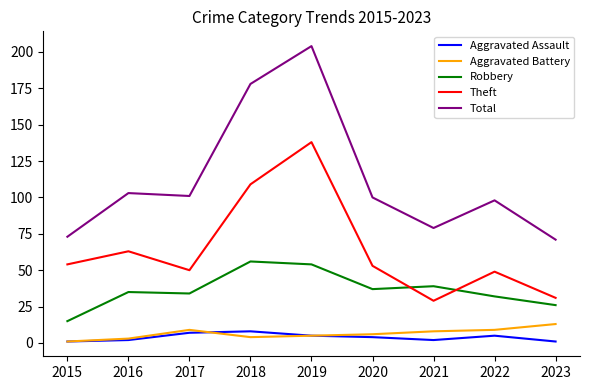

The Total series shows 303 at 2019. True or false?

False